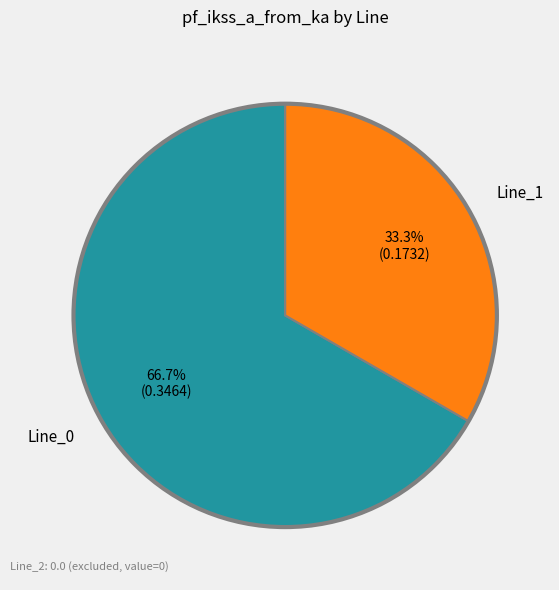

Is there a majority slice in this chart?

Yes